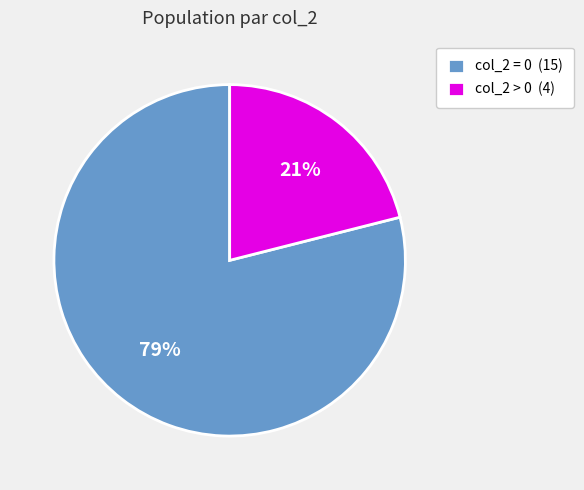

To the nearest percent, what percentage of the pie is col_2 > 0 (4)?

21%